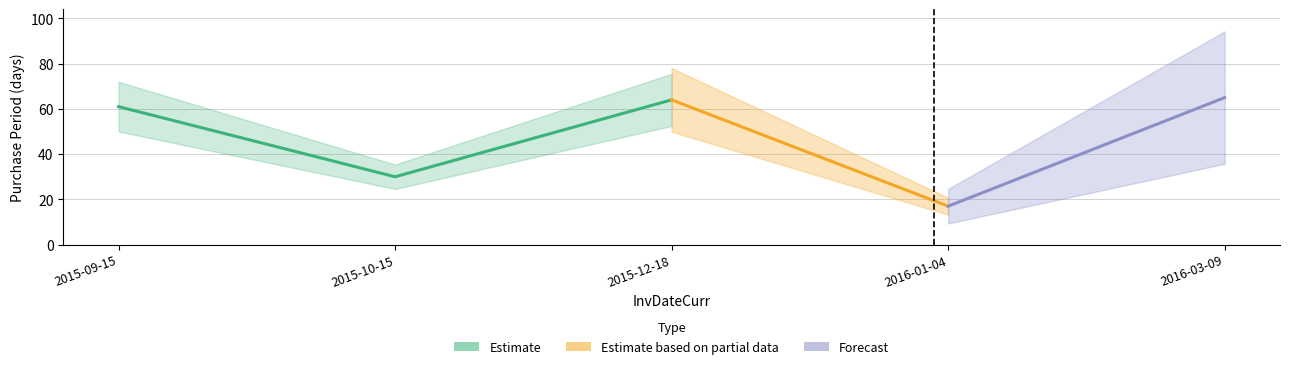

The value at 2015-12-18 is 22. True or false?

False